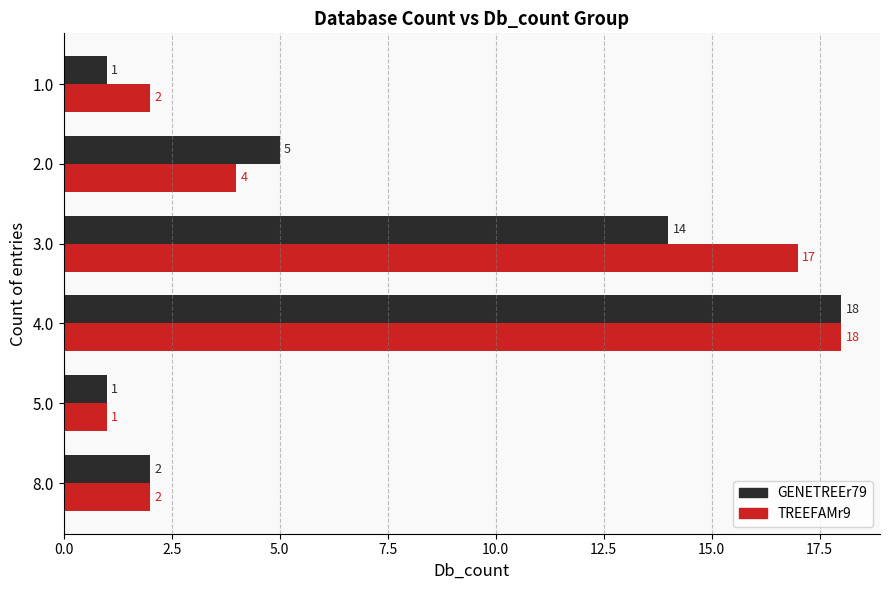

Rank the series by their average value, from highest to lowest.

TREEFAMr9, GENETREEr79